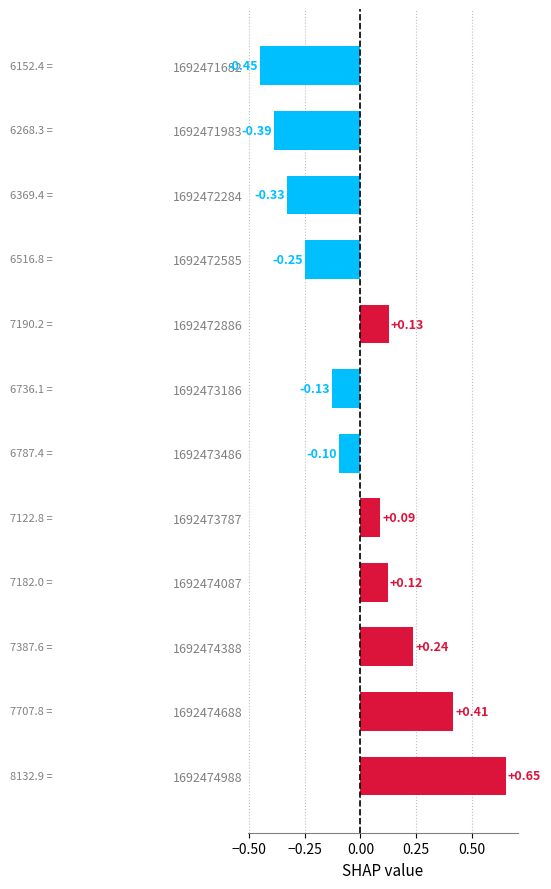

What is the difference between the maximum and minimum values?

1.1